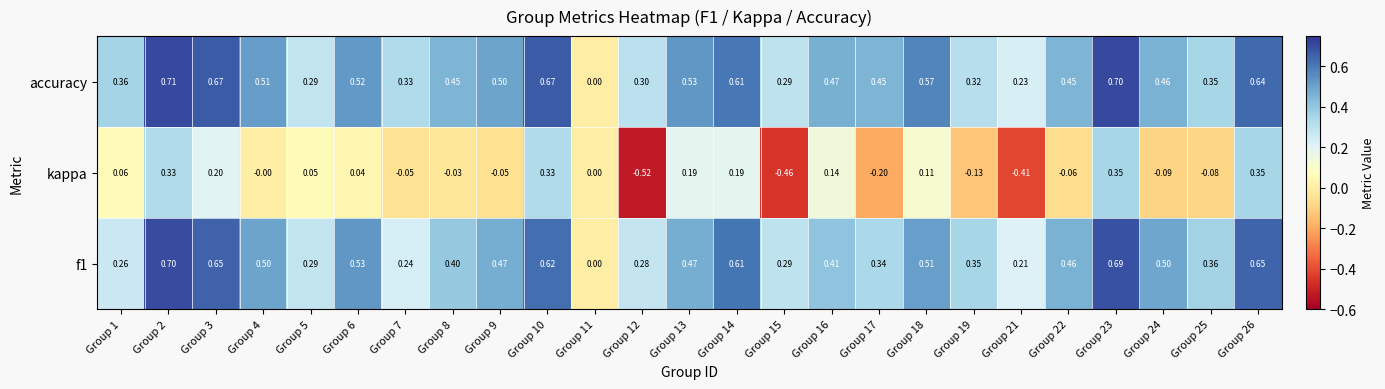

Is the value of accuracy at Group 19 greater than the value of f1 at Group 14?

No